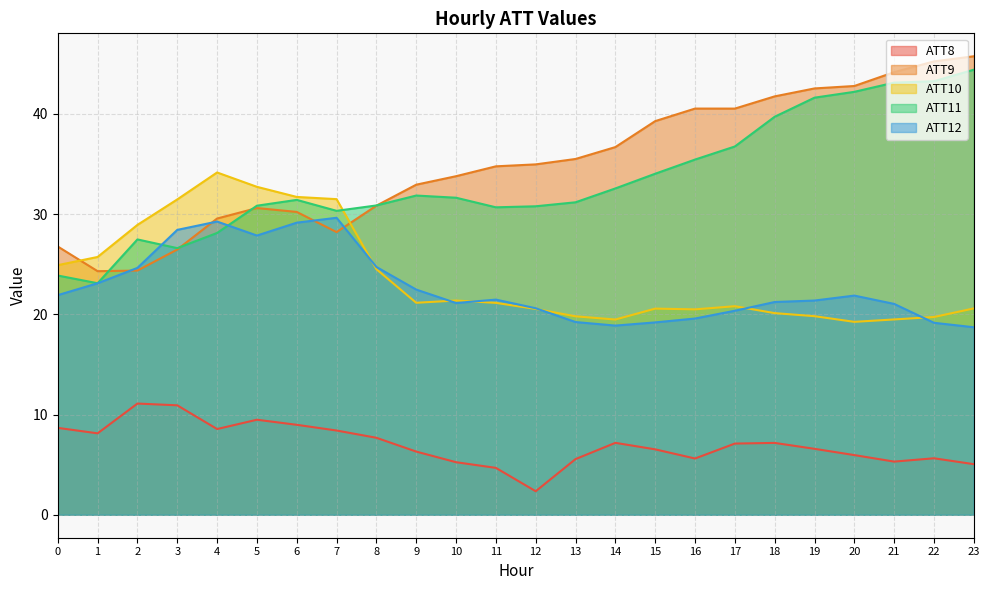

How many categories are shown in the chart?

24